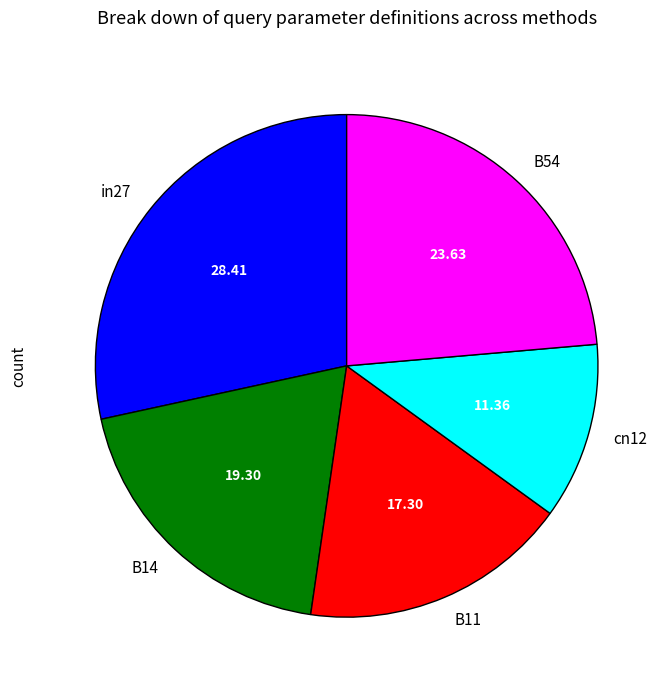

Is the sum of cn12 and in27 greater than half?

No